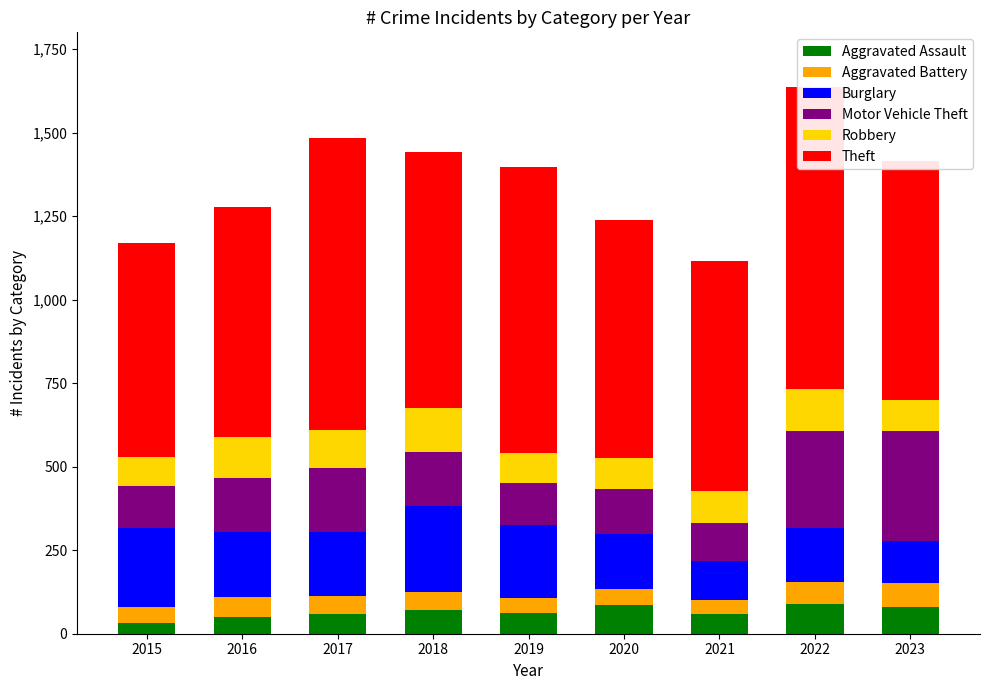

What is the lowest value of the Burglary series?

117